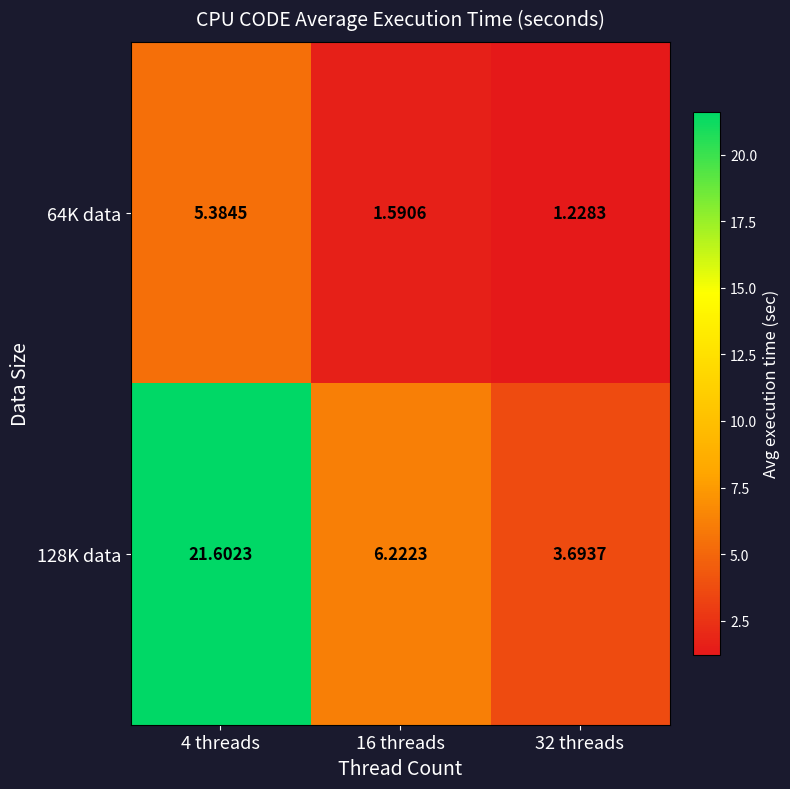

Is the value of 64K data at 16 threads greater than the value of 128K data at 32 threads?

No